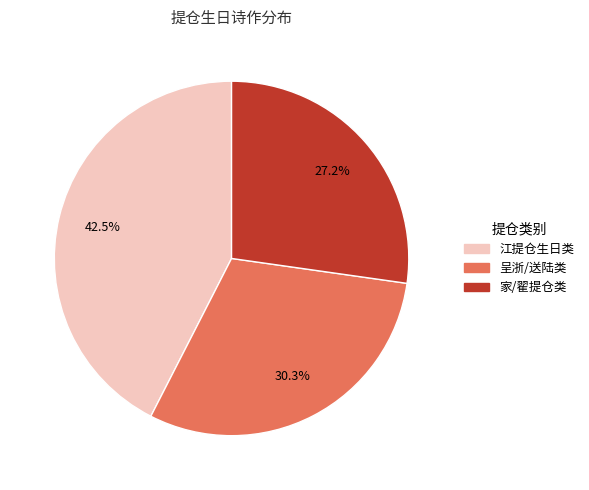

Combined, what portion of the pie is 家/翟提仓类 and 呈浙/送陆类?

57.5%